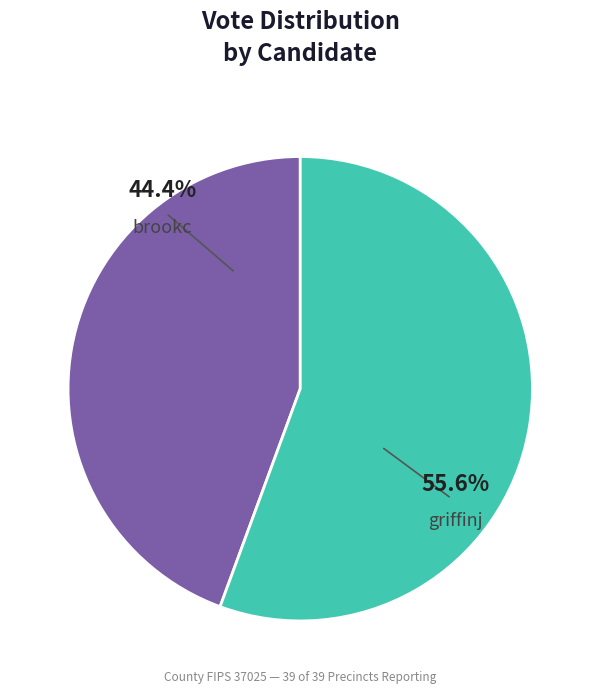

How many segments does this pie chart have?

2